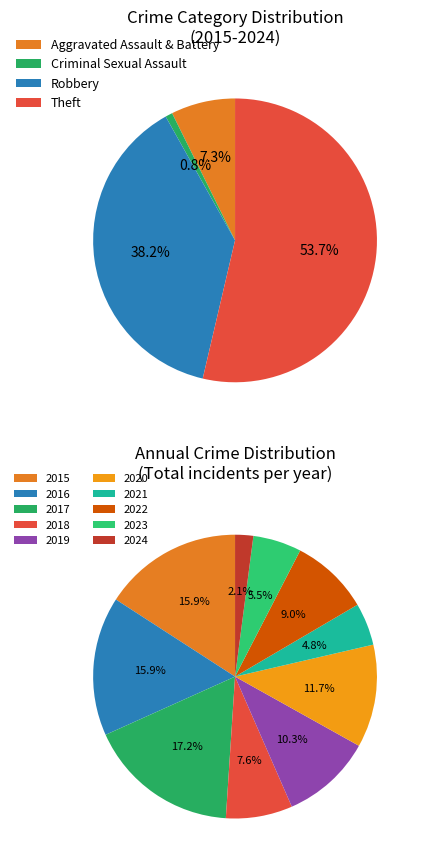

To the nearest percent, what is the average slice percentage?

10%